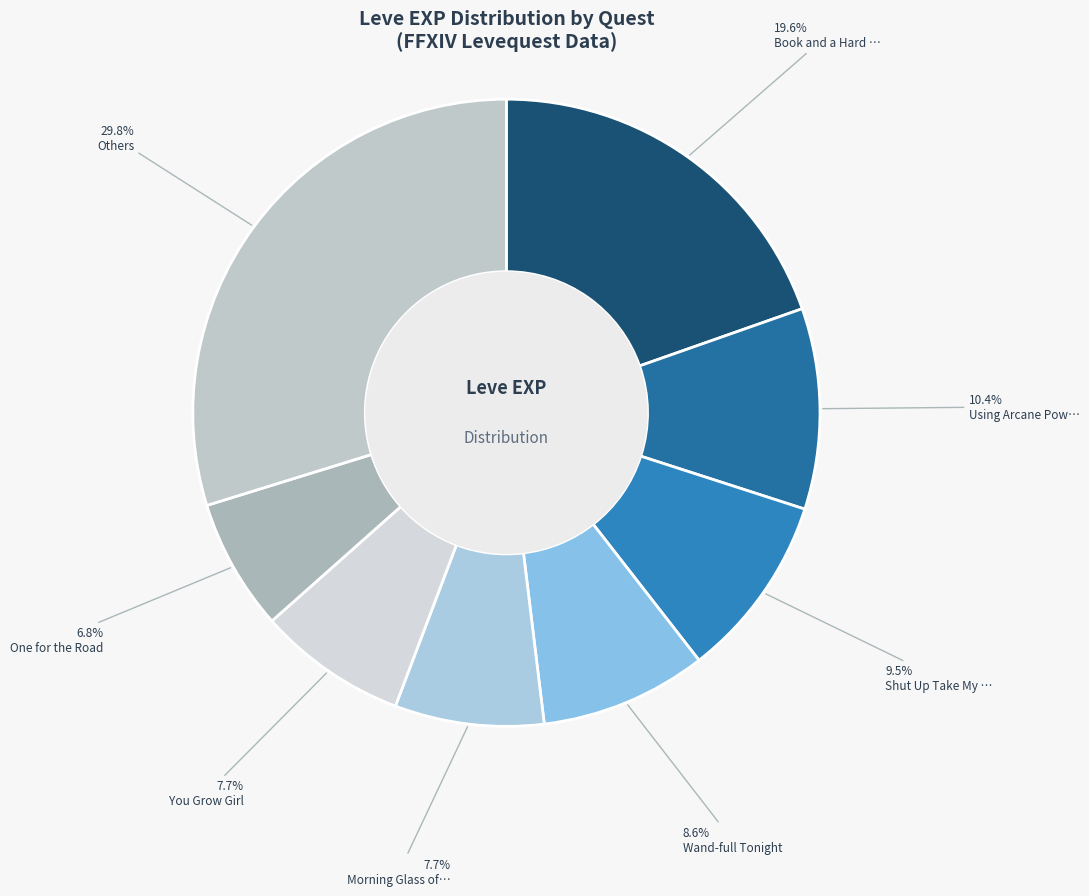

To the nearest percent, what is the difference between the largest and smallest slice percentages?

23%